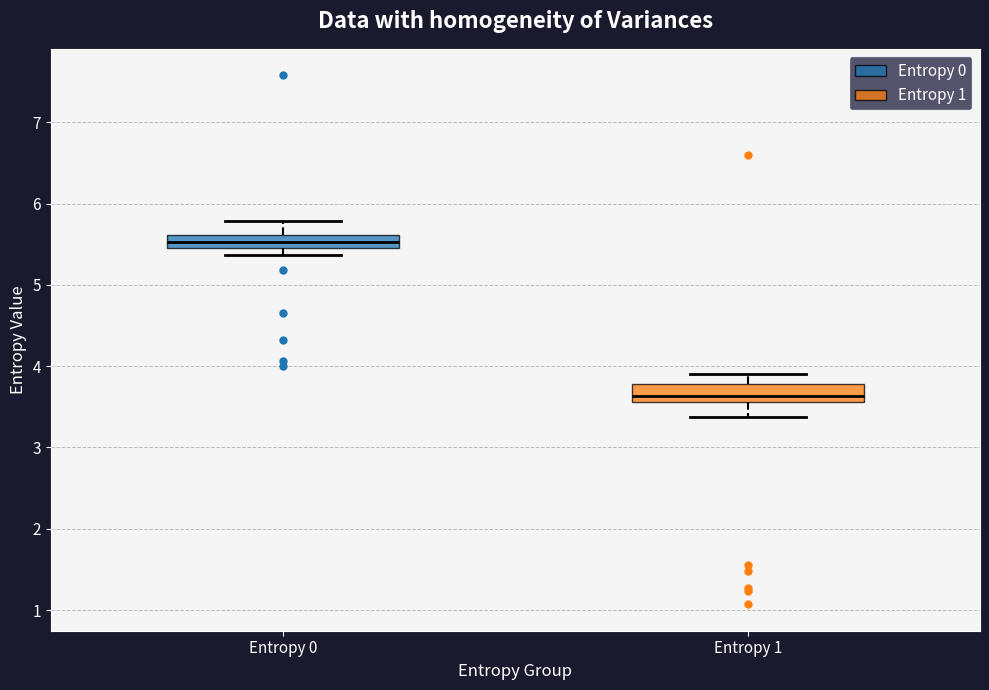

Reading left to right, transcribe this box plot: for each box, give where its median line is, the range the box spans, and where its two whiskers end, as read against the y-axis. The values are not printed on the chart, so give them approximately, as read against the axis.

Entropy 0: median 5.5 (inside the box), box 5.5 to 5.6, whiskers 5.4 to 5.8
Entropy 1: median 3.6 (just above the box's lower edge), box 3.6 to 3.8, whiskers 3.4 to 3.9